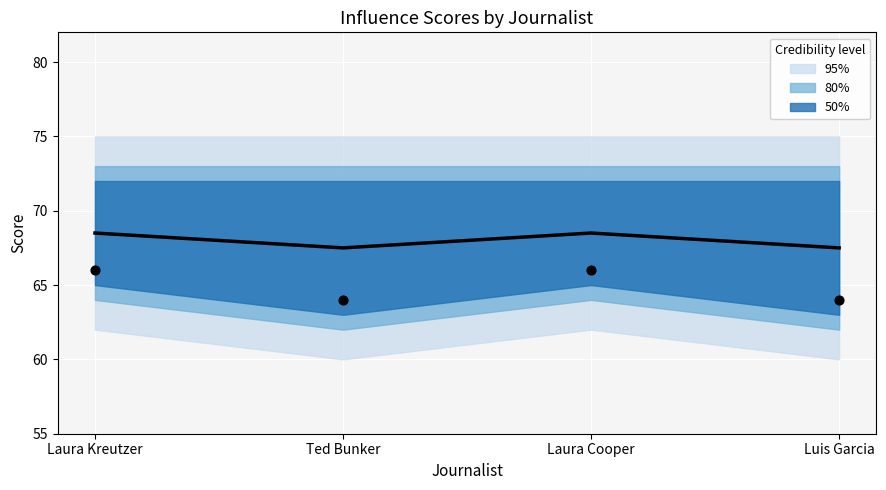

What is the change in value from Laura Kreutzer to Luis Garcia?

-1.0